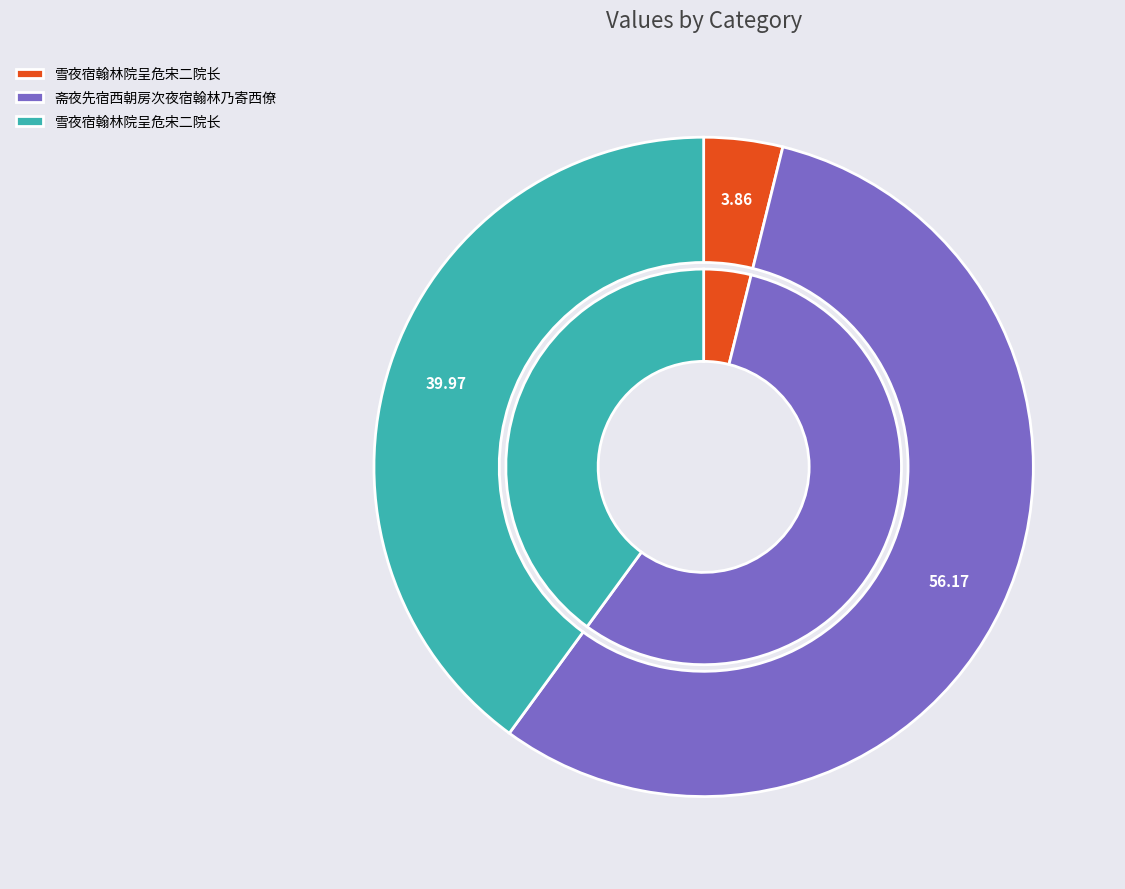

Count the number of slices in the pie.

3